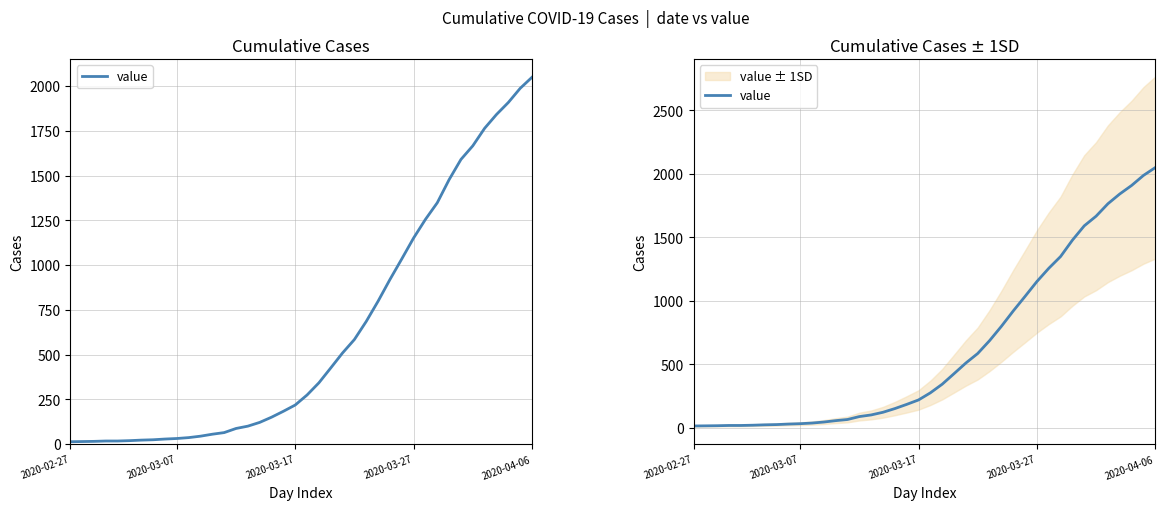

How many data points are above 274?

19